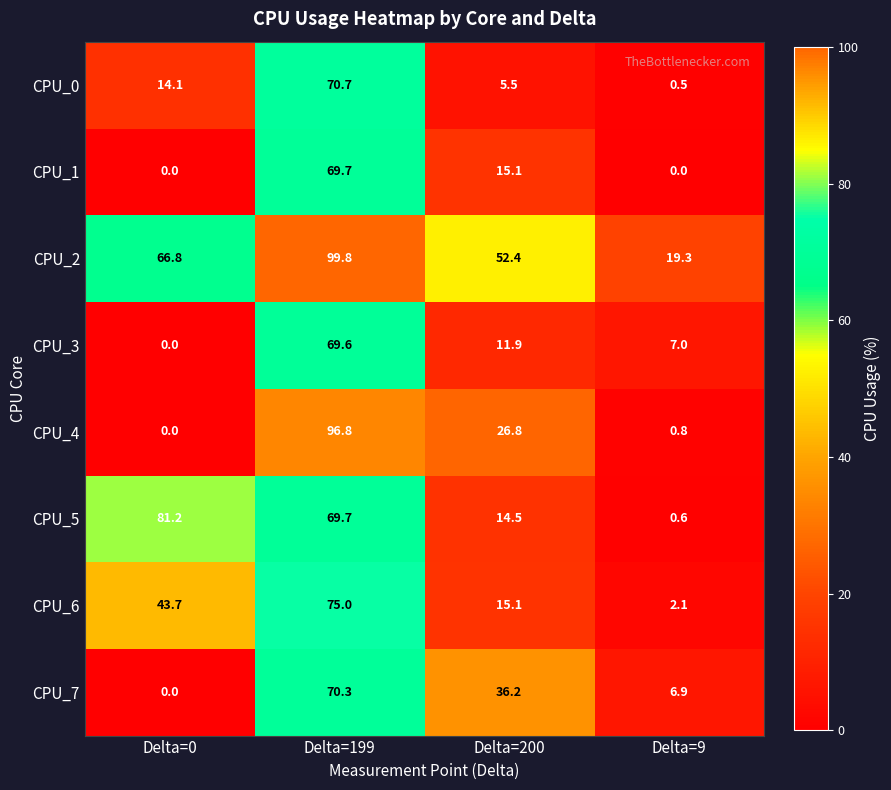

What is the spread (max minus min) of values at Delta=0?

81.2